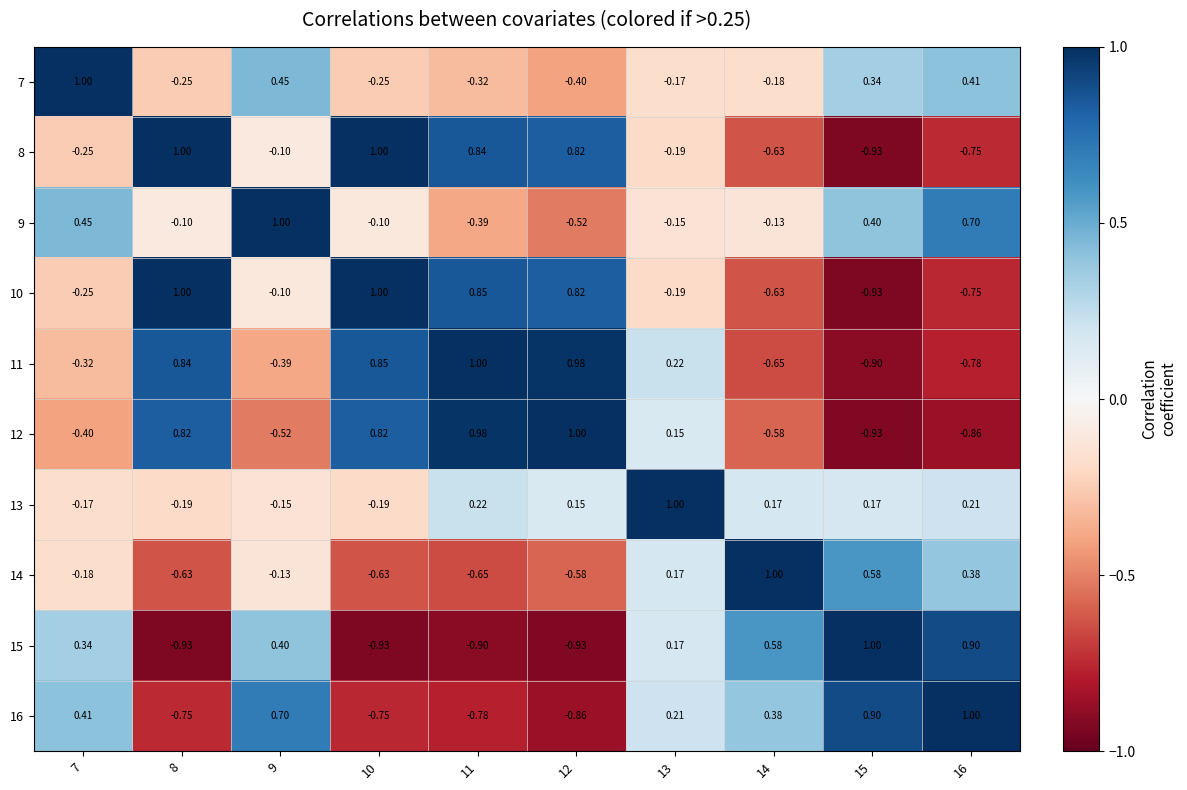

What value does the 11 series have at 8?

0.8